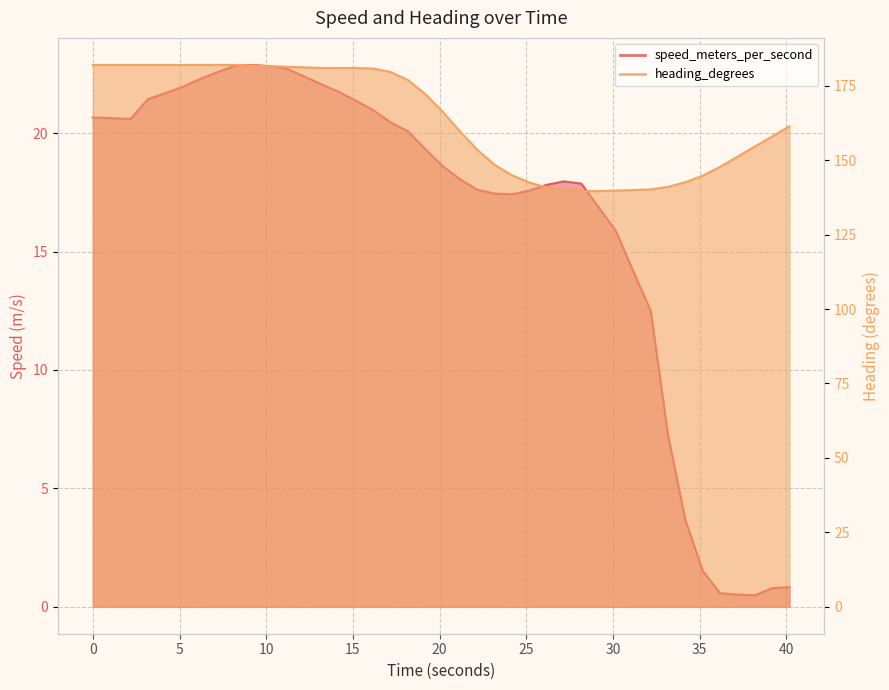

True or false: speed_meters_per_second and heading_degrees intersect in this chart.

False